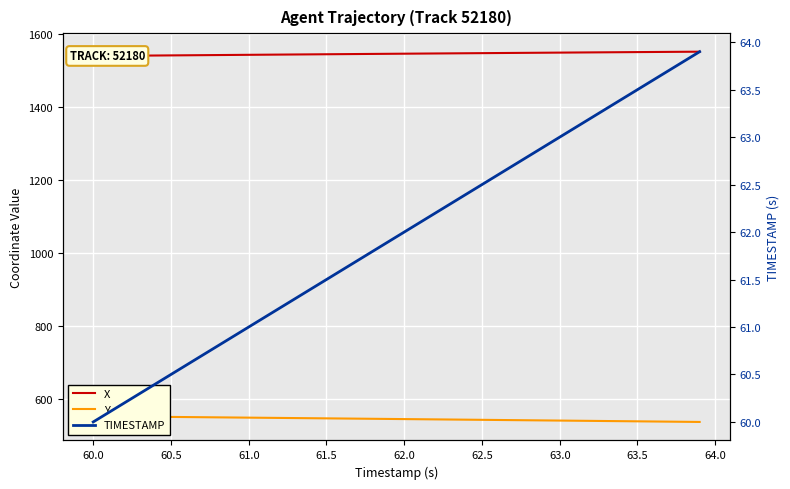

What is the total value across all series at 61.5?

2152.1